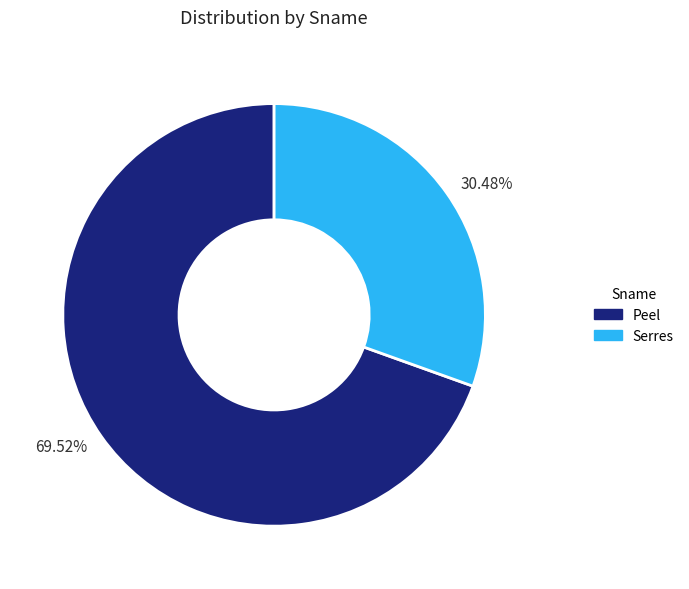

Which slice represents more than half of the pie?

Peel